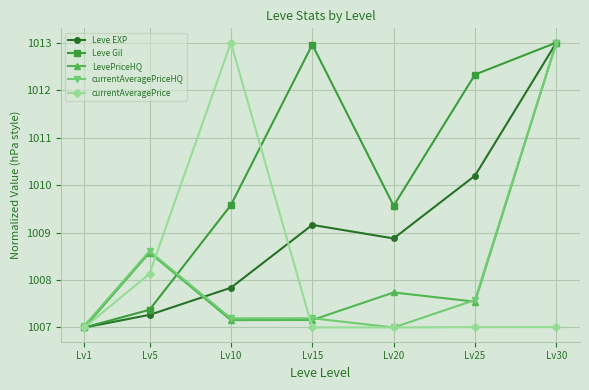

At which label does Leve EXP first exceed 1008?

Lv15